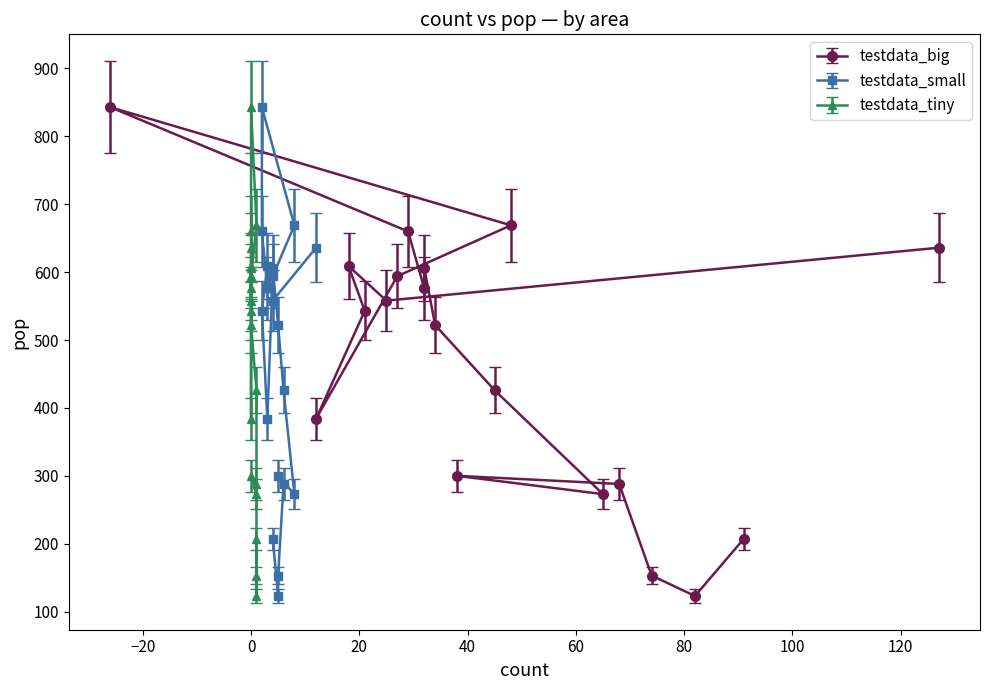

True or false: testdata_tiny and testdata_small cross at least once.

False